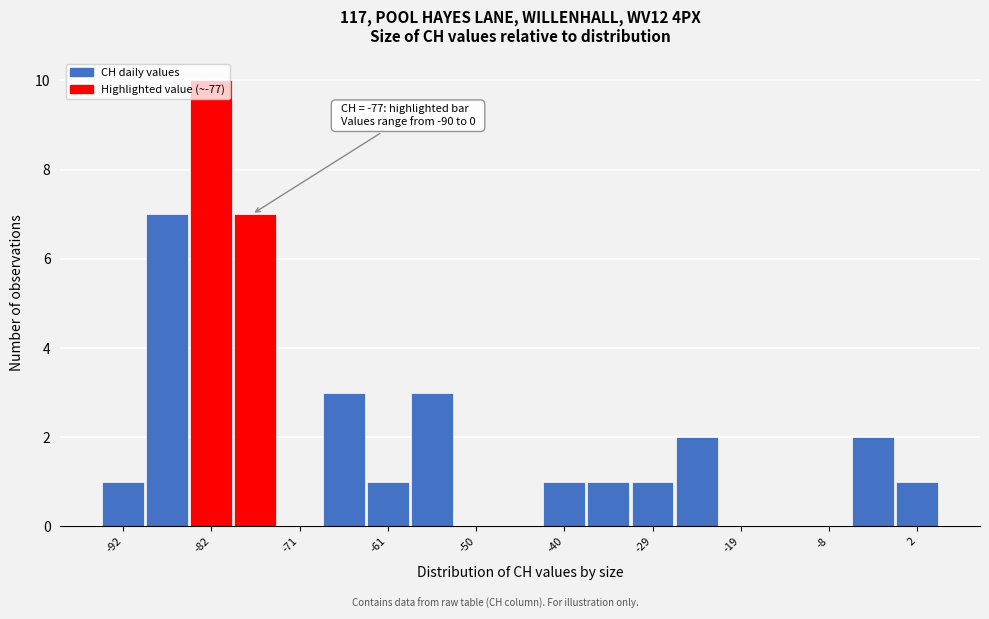

Around what value on the x-axis is the tallest bar? Give the approximate position of its centre, as read against the axis.

-82